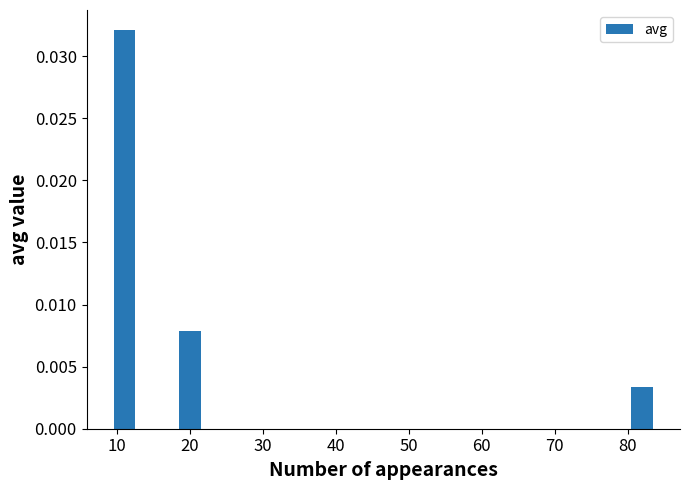

How many bars are there in total?

3